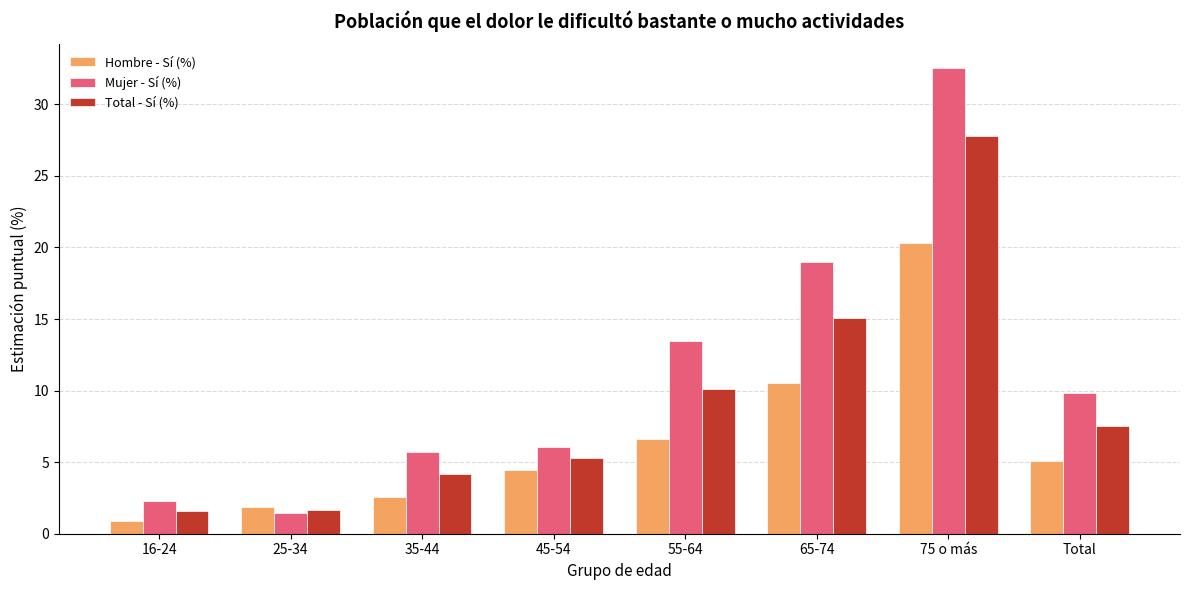

True or false: Total - Sí (%) has a value of 2.2 at 45-54.

False